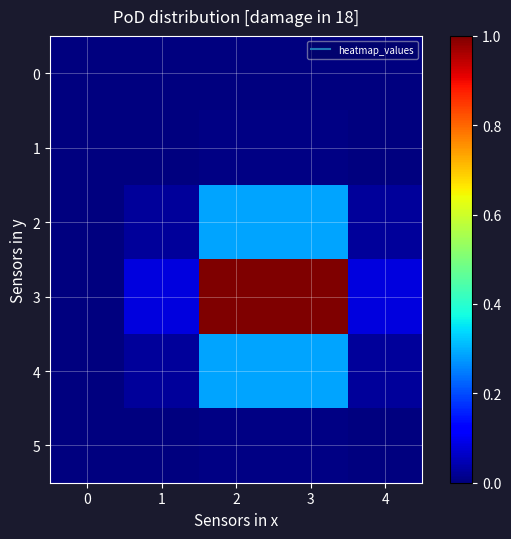

Reading right to left, extract all data points from this chart.

0: 4=0.0	3=0.0	2=0.0	1=0.0	0=0.0
1: 4=0.0	3=0.0	2=0.0	1=0.0	0=0.0
2: 4=0.0	3=0.3	2=0.3	1=0.0	0=0.0
3: 4=0.1	3=1.0	2=1.0	1=0.1	0=0.0
4: 4=0.0	3=0.3	2=0.3	1=0.0	0=0.0
5: 4=0.0	3=0.0	2=0.0	1=0.0	0=0.0